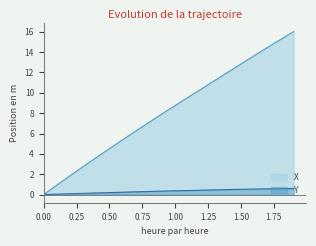

Rank the series by their average value, from lowest to highest.

Y, X